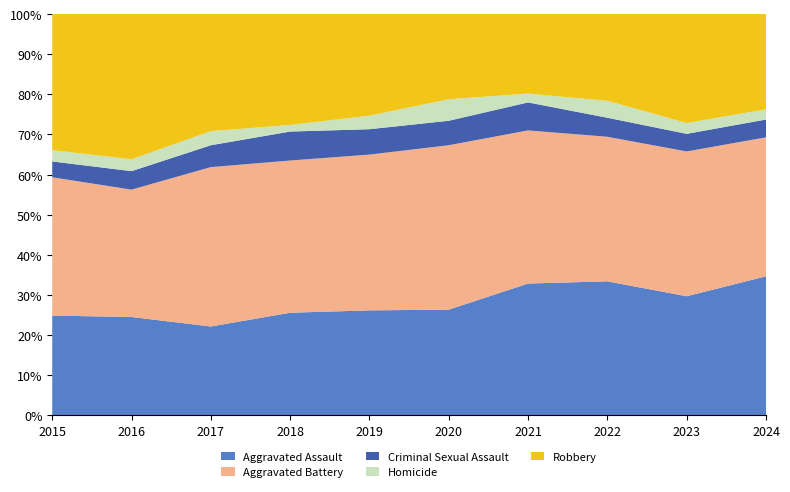

Reading left to right, transcribe all the data shown in this chart.

Aggravated Assault: 132	149	126	124	124	108	179	190	176	203
Aggravated Battery: 183	193	226	184	184	168	208	205	214	203
Criminal Sexual Assault: 21	28	31	35	30	25	38	27	26	26
Homicide: 15	18	20	8	16	22	12	24	16	15
Robbery: 180	220	166	134	120	87	108	123	161	139